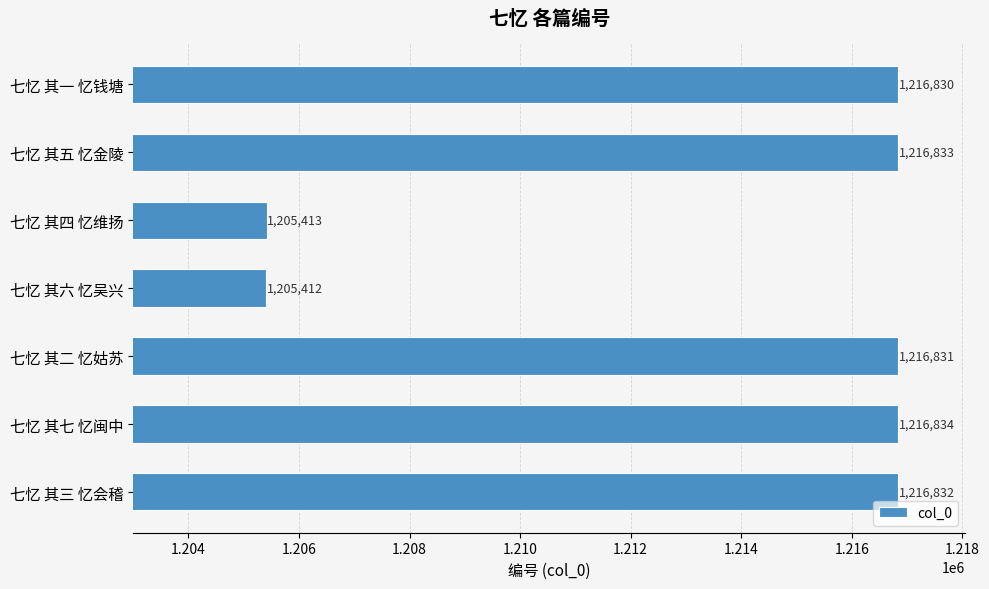

Rank the categories by value from lowest to highest.

七忆 其六 忆吴兴, 七忆 其四 忆维扬, 七忆 其一 忆钱塘, 七忆 其二 忆姑苏, 七忆 其三 忆会稽, 七忆 其五 忆金陵, 七忆 其七 忆闽中